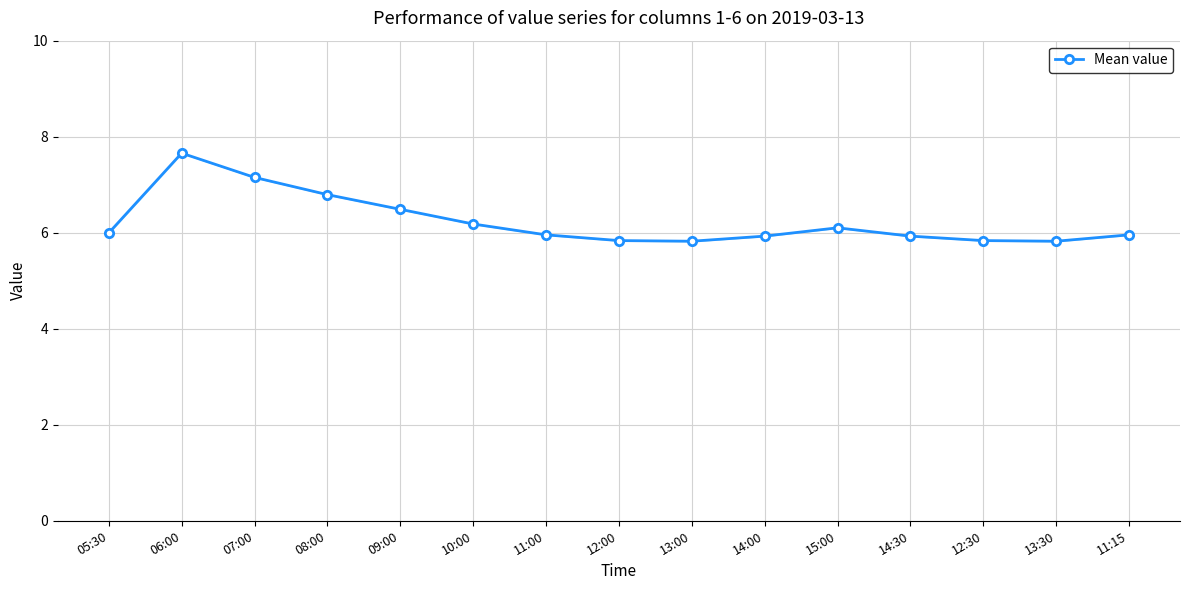

How many interior local peaks (higher than both neighbors) does the data have?

2